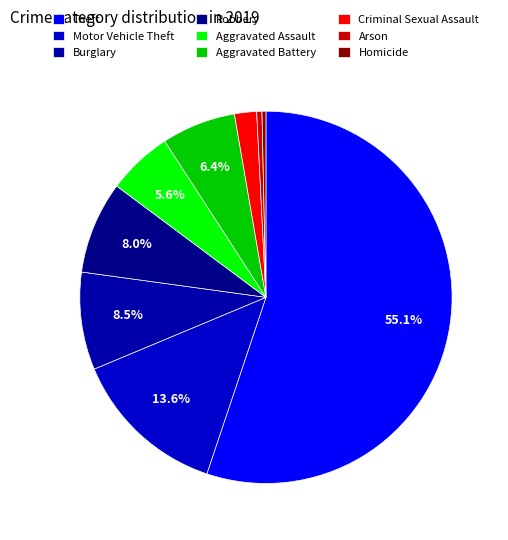

How many slices are in this pie chart?

9